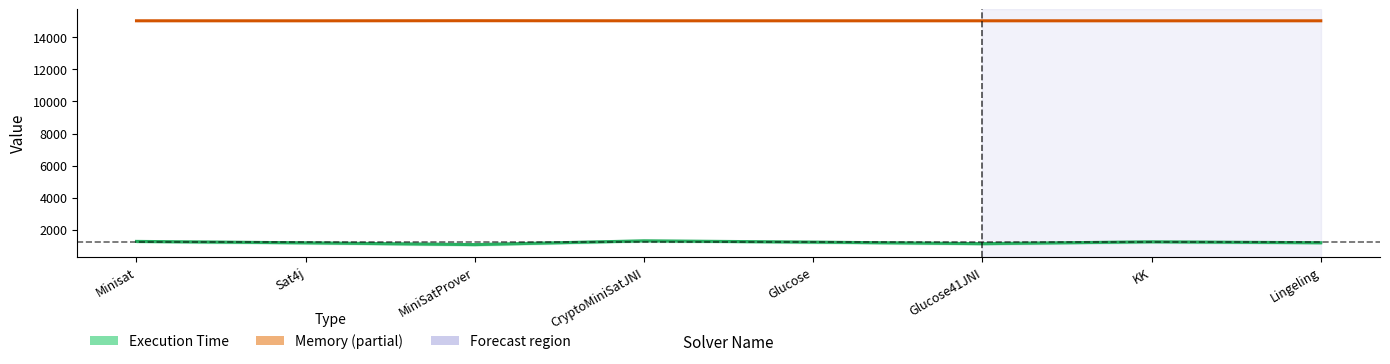

True or false: Execution Time and Memory intersect in this chart.

False